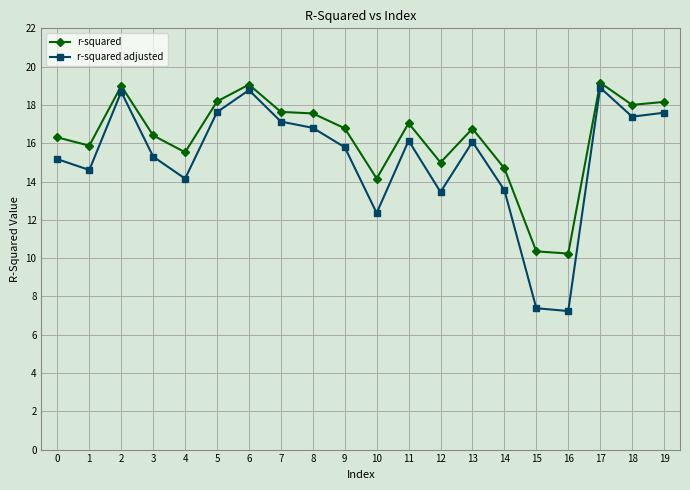

Which series has the widest spread of values?

r-squared adjusted